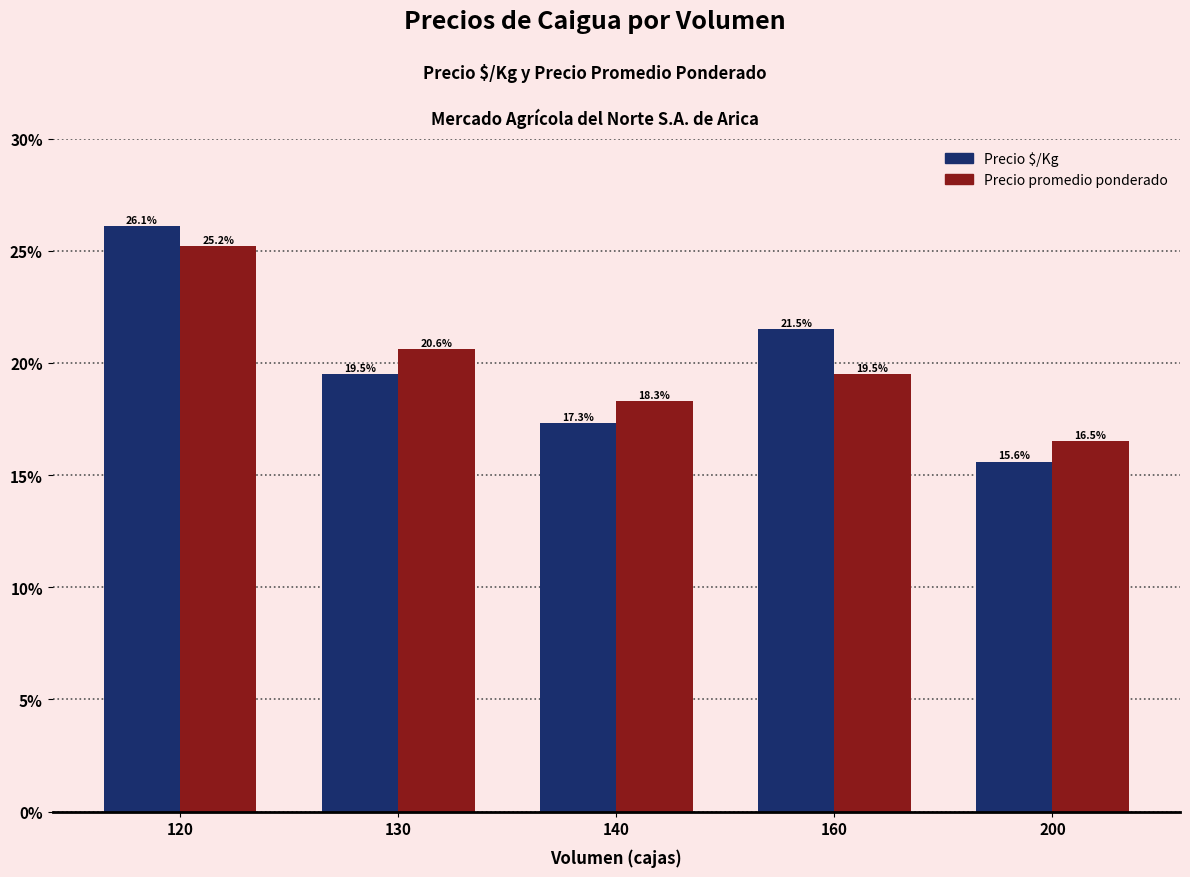

Reading left to right, extract all data points from this chart.

Precio $/Kg: 120=26.1	130=19.5	140=17.3	160=21.5	200=15.6
Precio promedio ponderado: 120=25.2	130=20.6	140=18.3	160=19.5	200=16.5